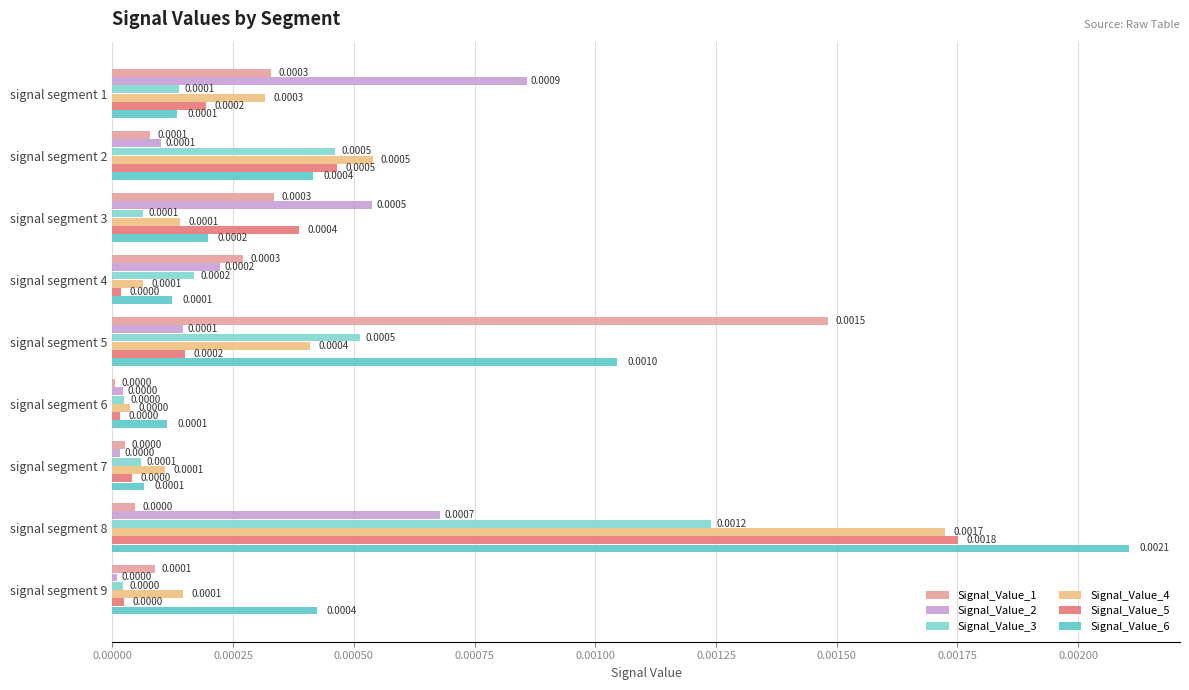

Which series changed the most between signal segment 5 and signal segment 8?

Signal_Value_5